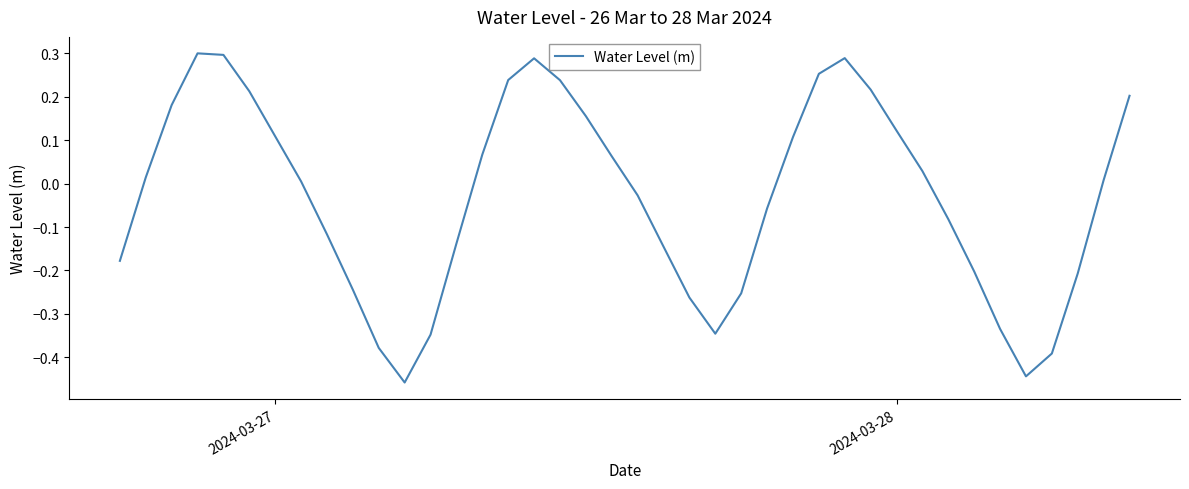

What is the sum of all values?

-1.2